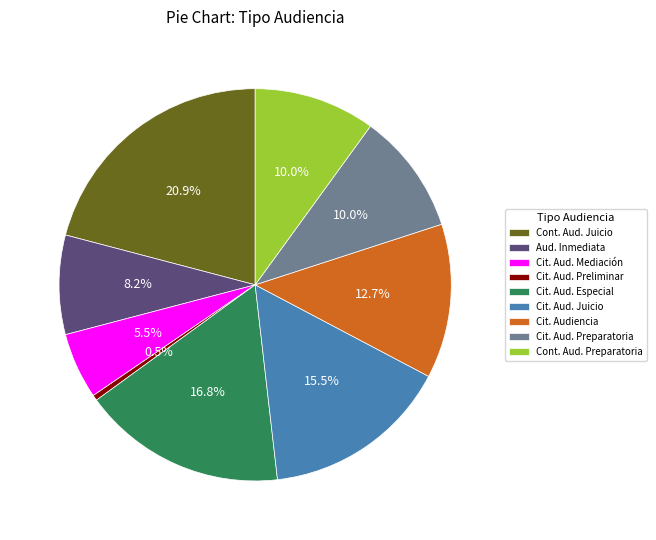

What is the largest slice in the pie chart?

Cont. Aud. Juicio